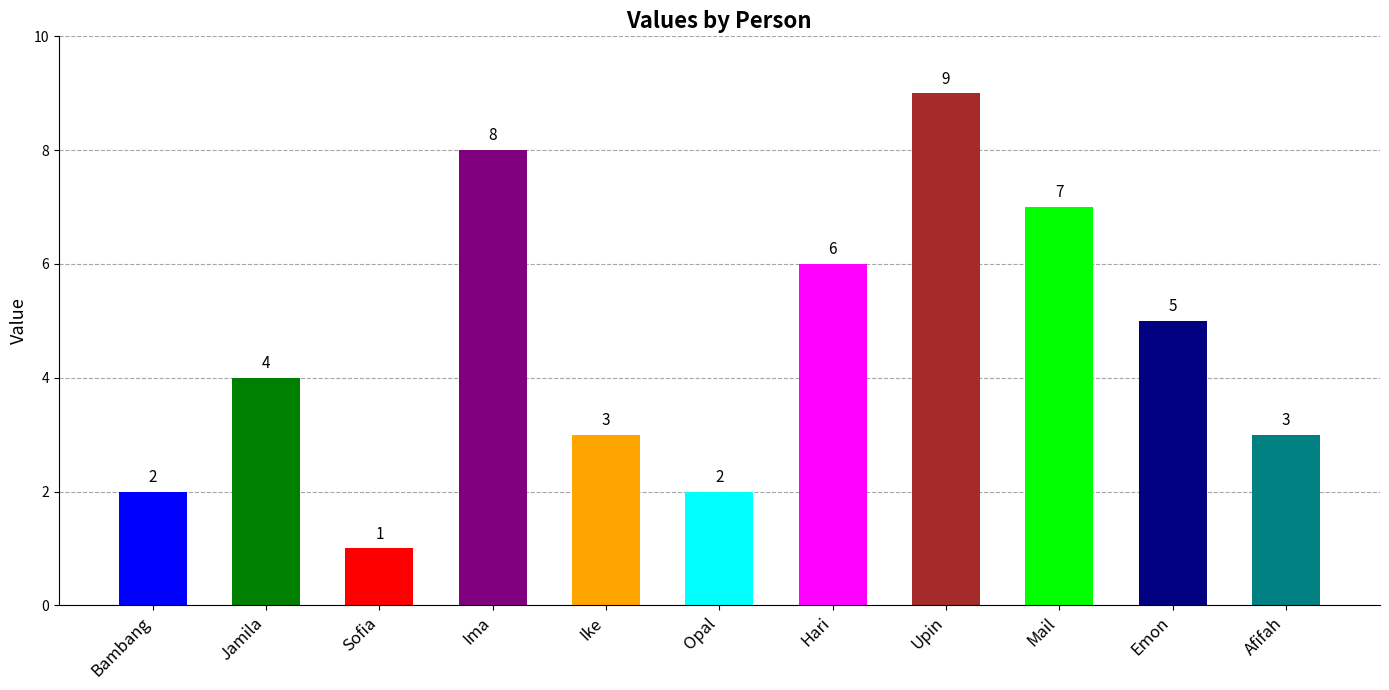

What is the ratio of the value at Afifah to the value at Ike?

1.0